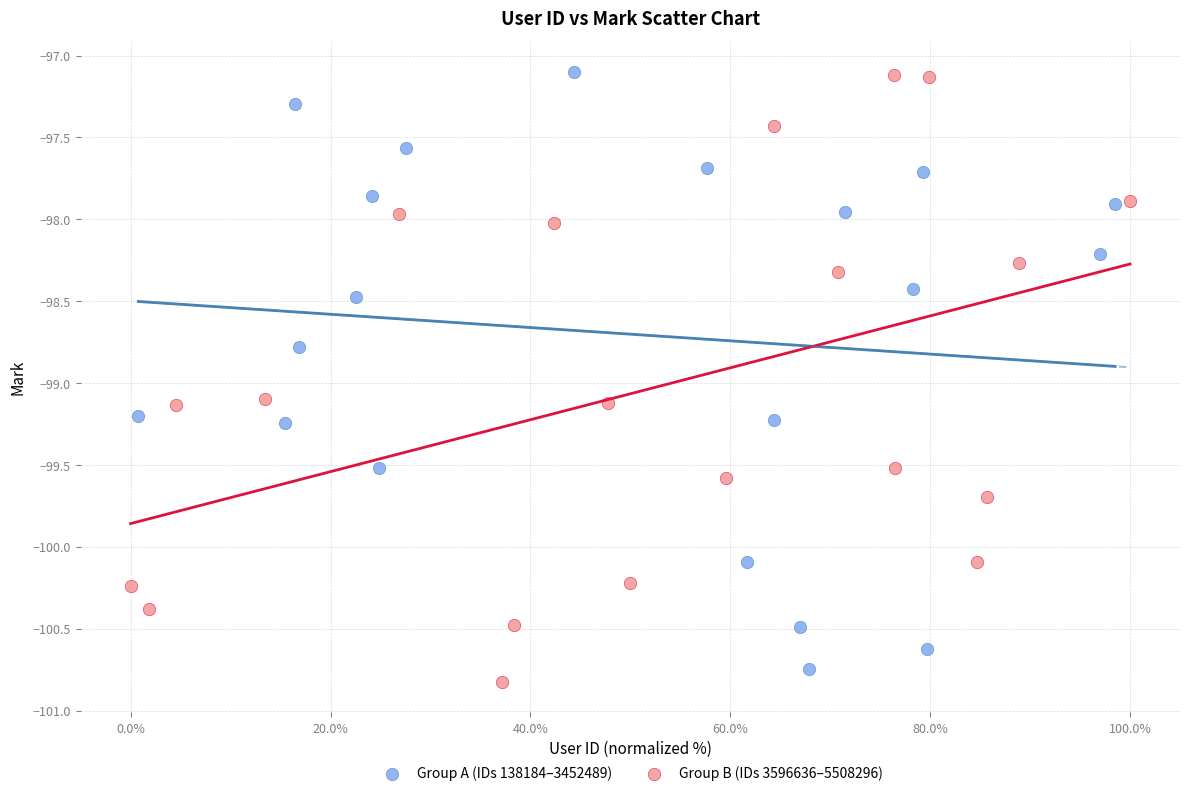

Which series contains the lowest Y value?

Group B (IDs 3596636–5508296)